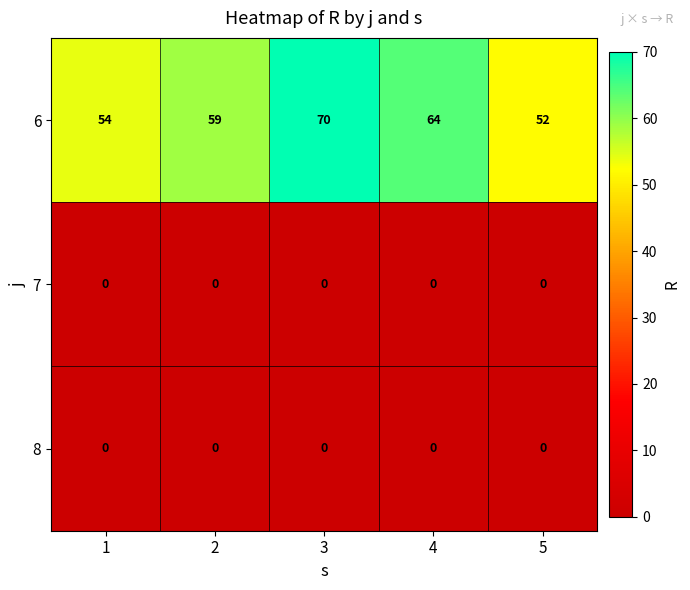

How many distinct data groups are displayed?

3